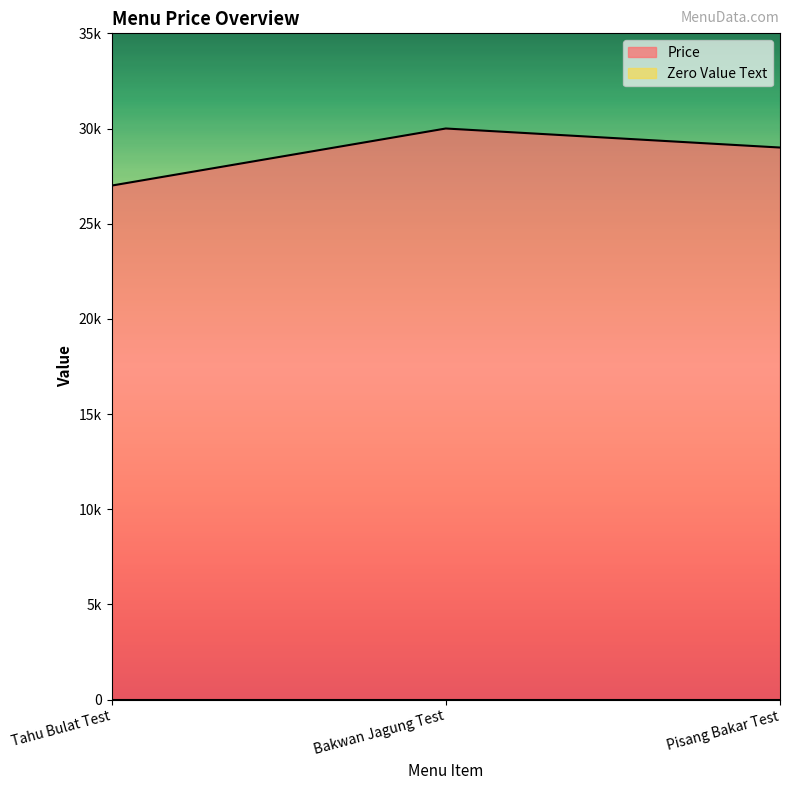

Does the chart display data point markers on the line(s)?

No